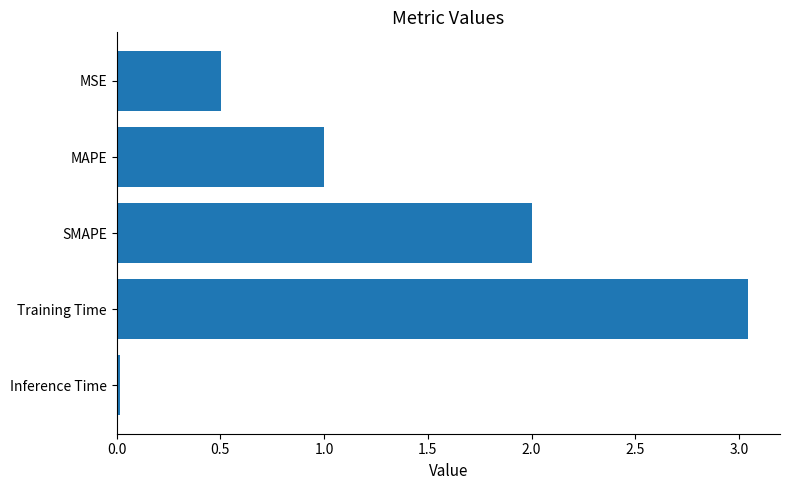

Is it true that the value at SMAPE is 2.0?

True